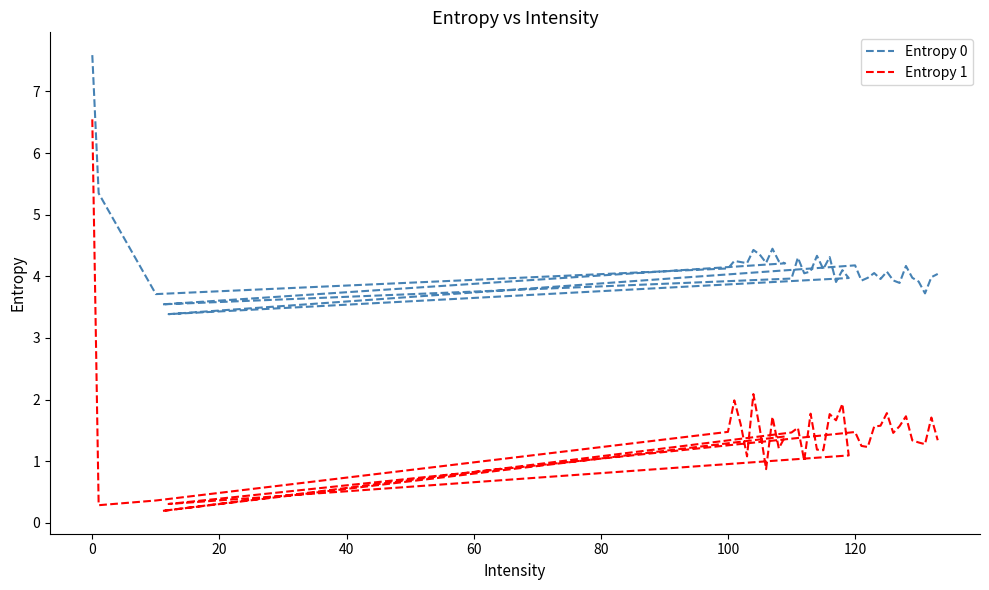

Which series has the largest range (max minus min)?

Entropy 1